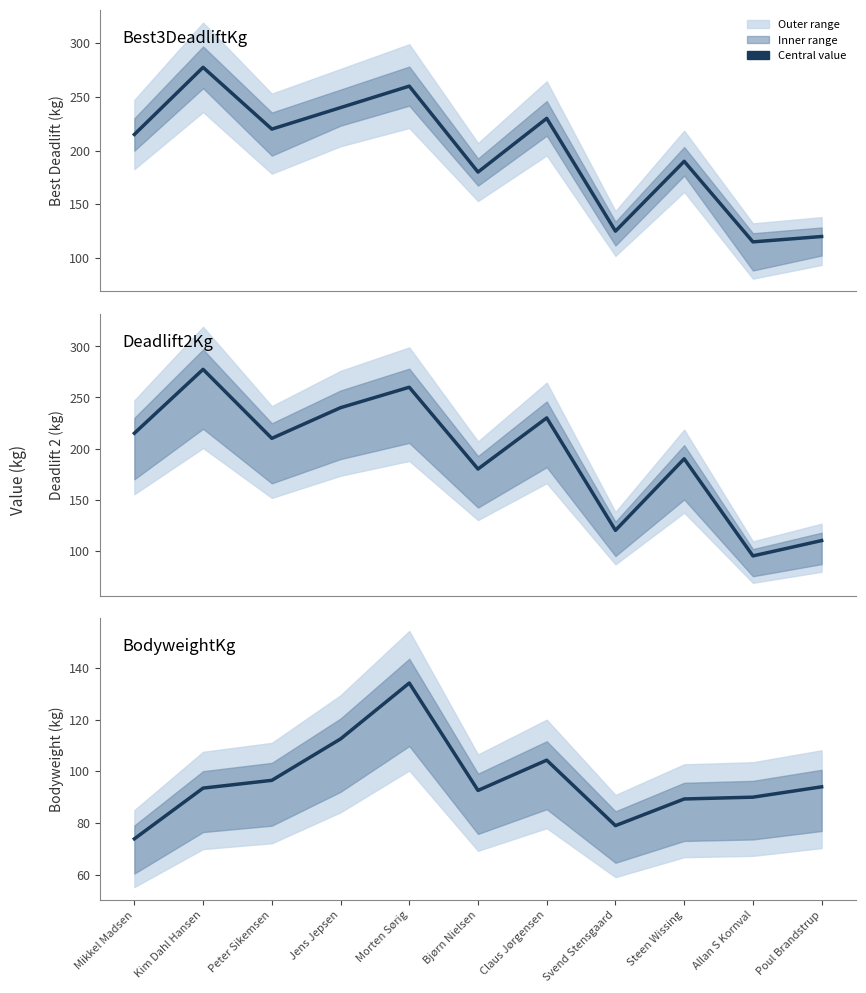

How many lines are shown in the chart?

3